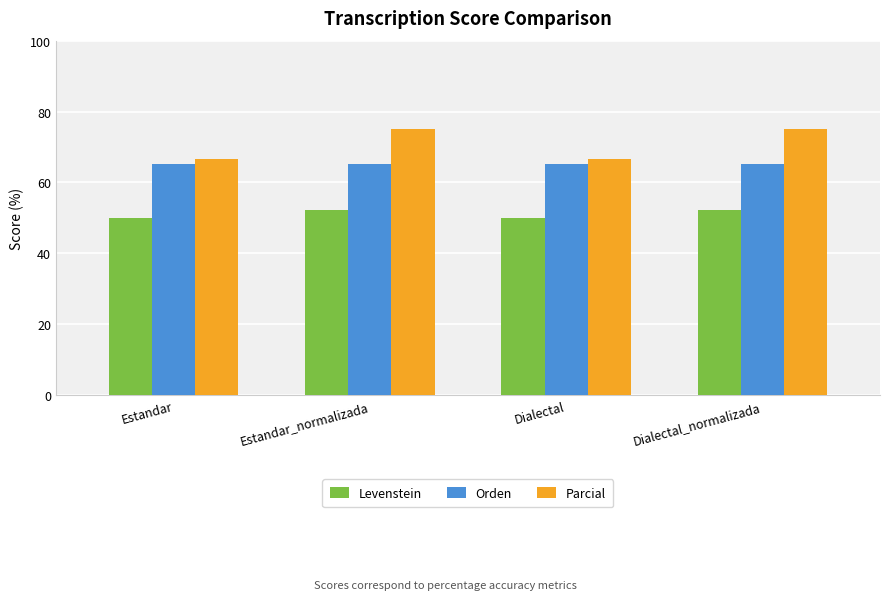

What position from the right is Dialectal?

2